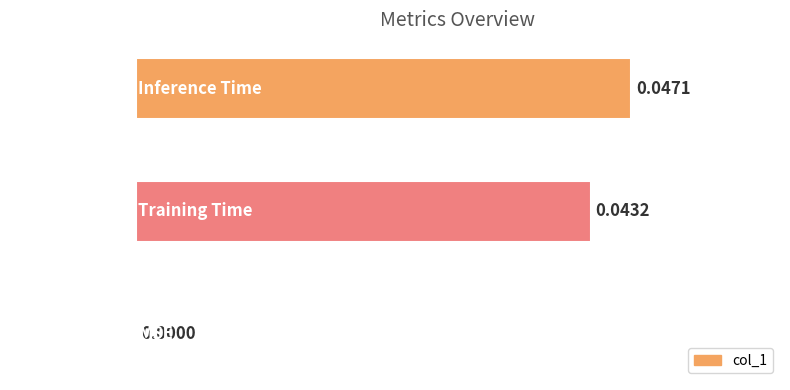

At which label is the value closest to 0?

MSE